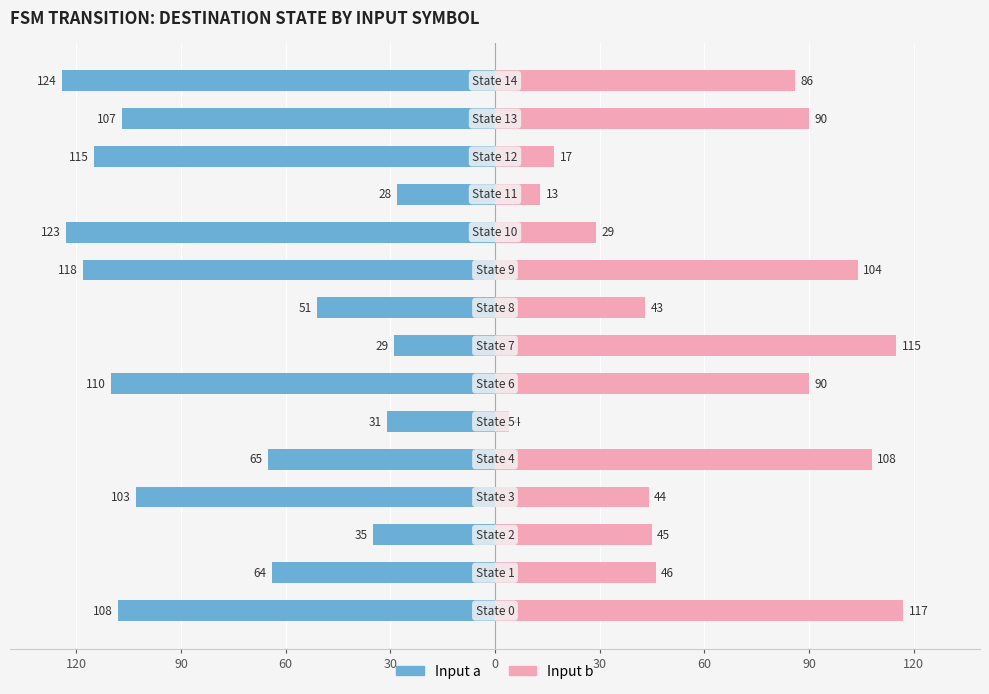

What is the difference between the Input a values at 9 and 12?

3